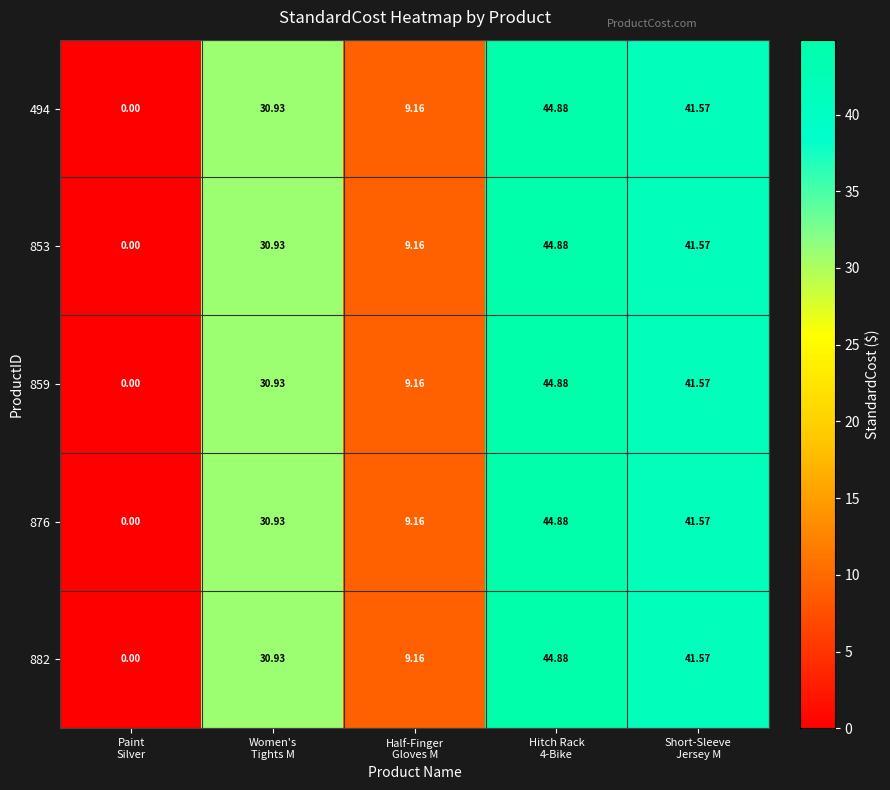

At how many categories does at least one series exceed 23?

3